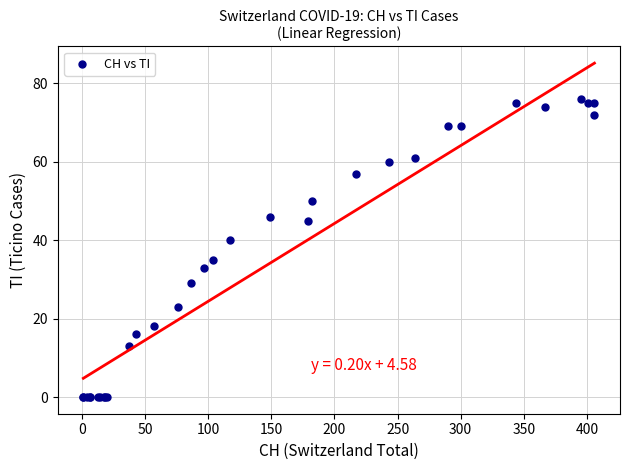

What Y value in the scatter plot is closest to 38?

40